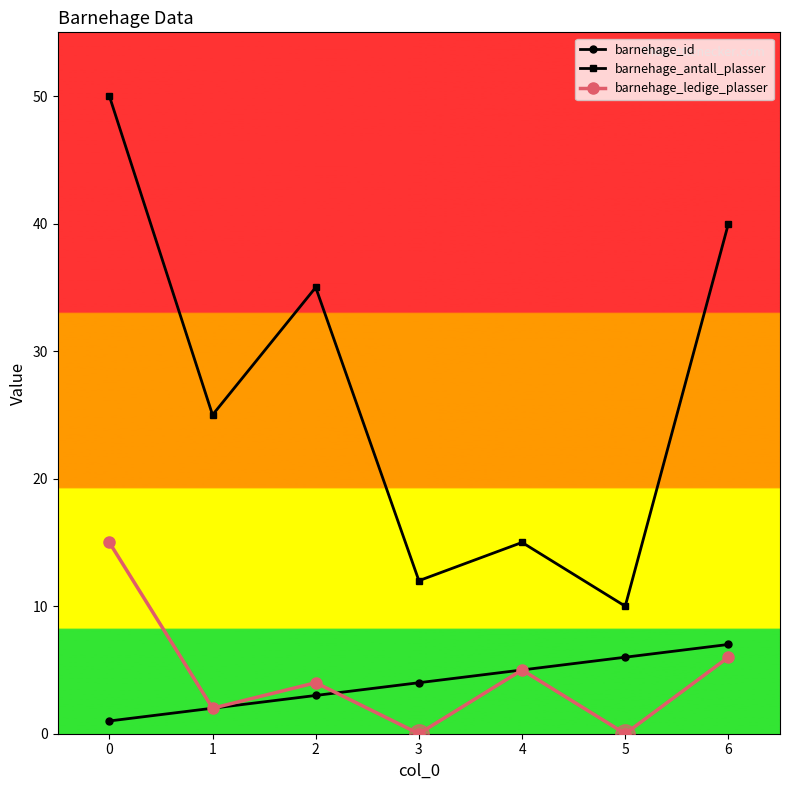

Which series has the largest range (max minus min)?

barnehage_antall_plasser